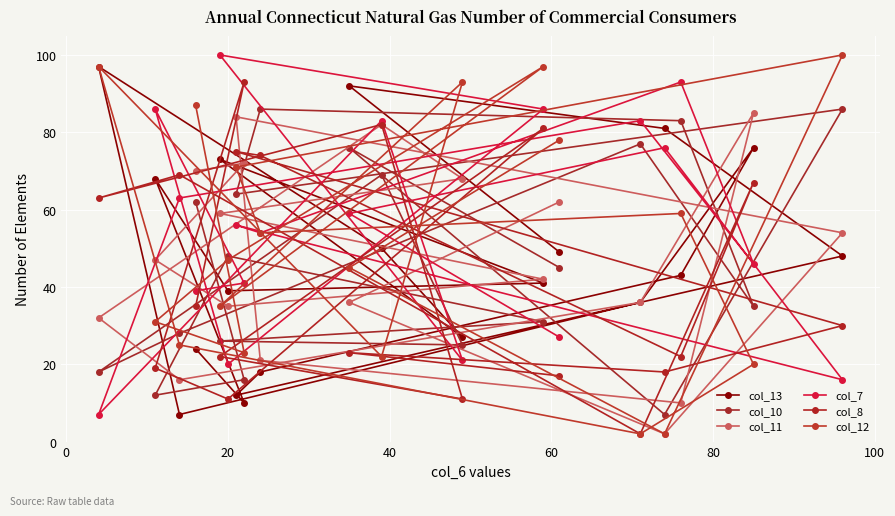

Which series has the largest range (max minus min)?

col_12